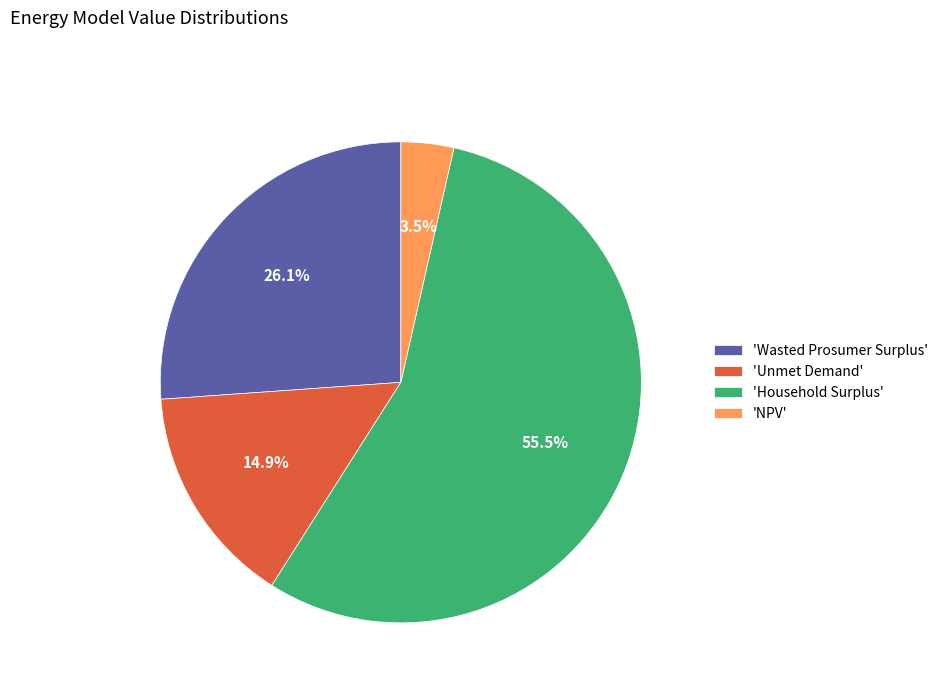

How much of the chart is everything except 'Unmet Demand'?

85.1%